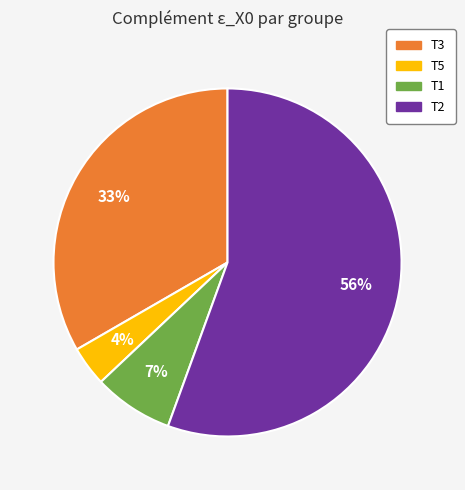

Is there a majority slice in this chart?

Yes